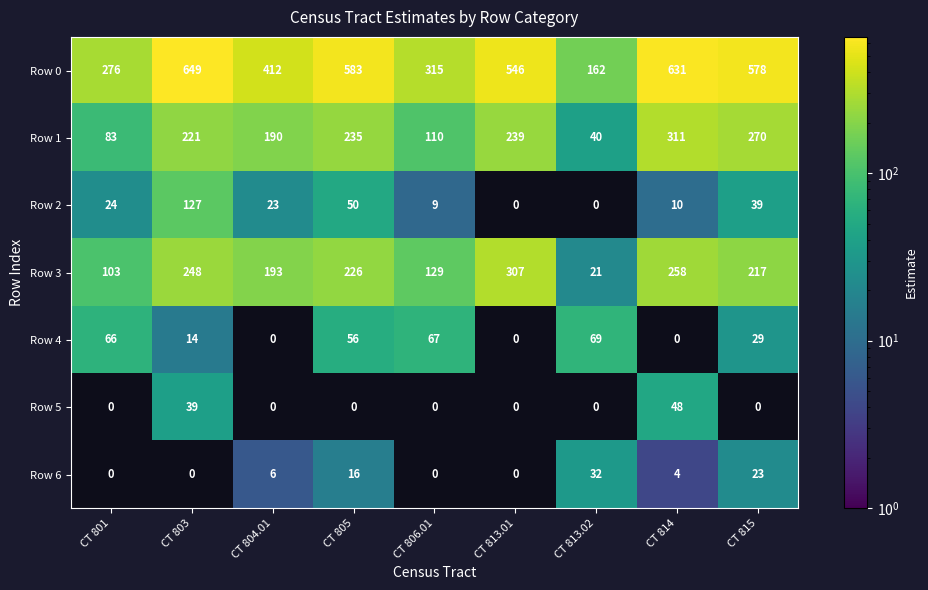

Which has a higher value, CT 814 or CT 815?

CT 814